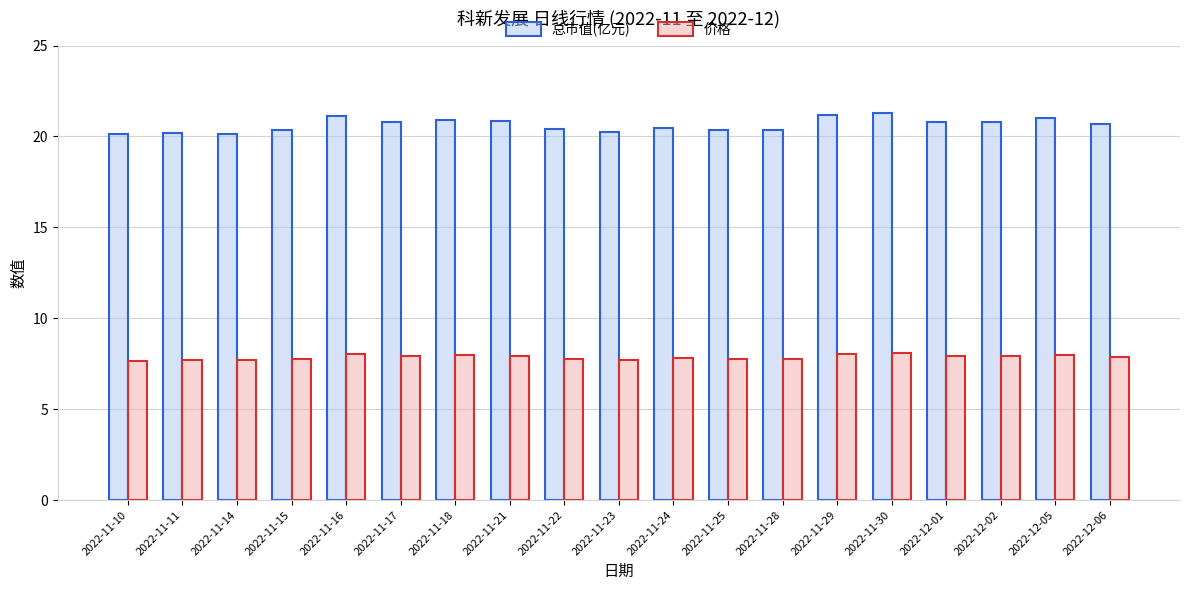

How many distinct data groups are displayed?

2